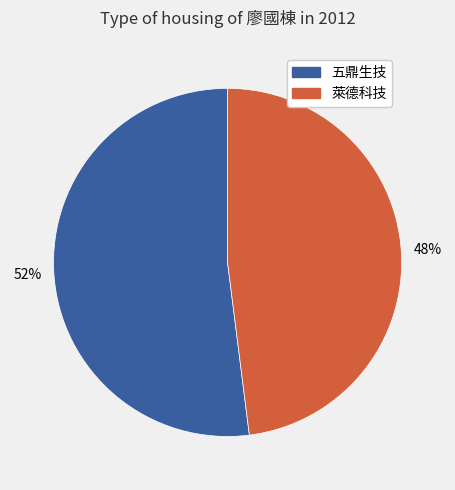

Does 萊德科技 represent more than half of the total?

No